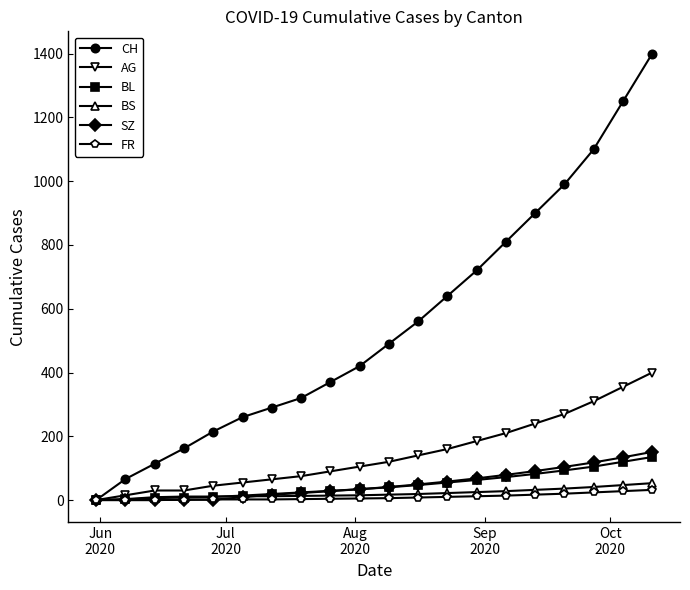

What are all the series names shown in the legend?

CH, AG, BL, BS, SZ, FR